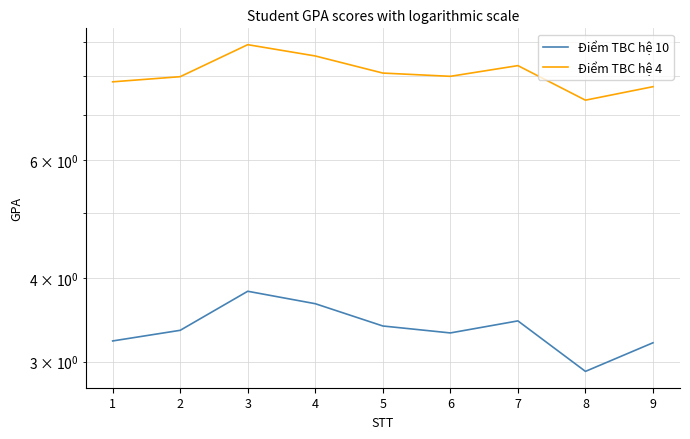

True or false: Điểm TBC hệ 4 and Điểm TBC hệ 10 cross at least once.

False